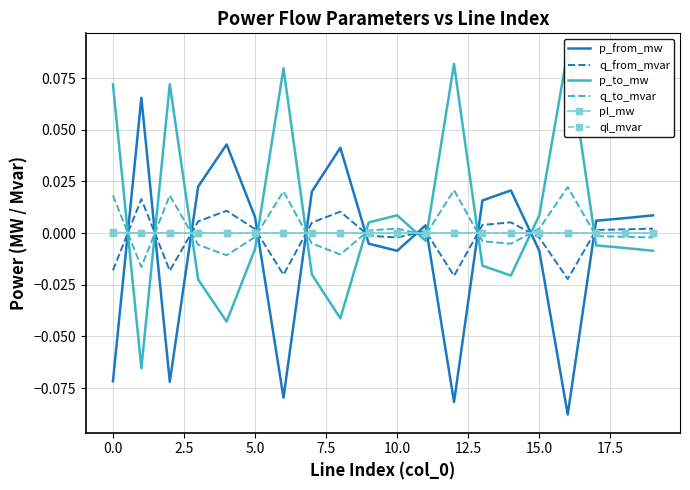

How many positive values does the q_from_mvar series have?

12